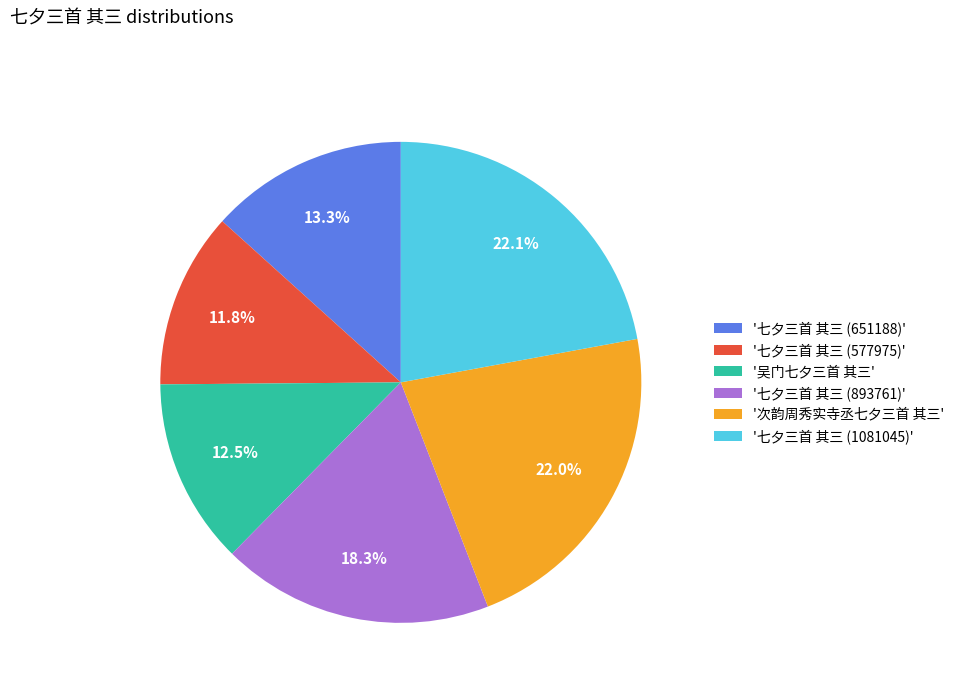

Is there any slice that represents more than half of the pie?

No